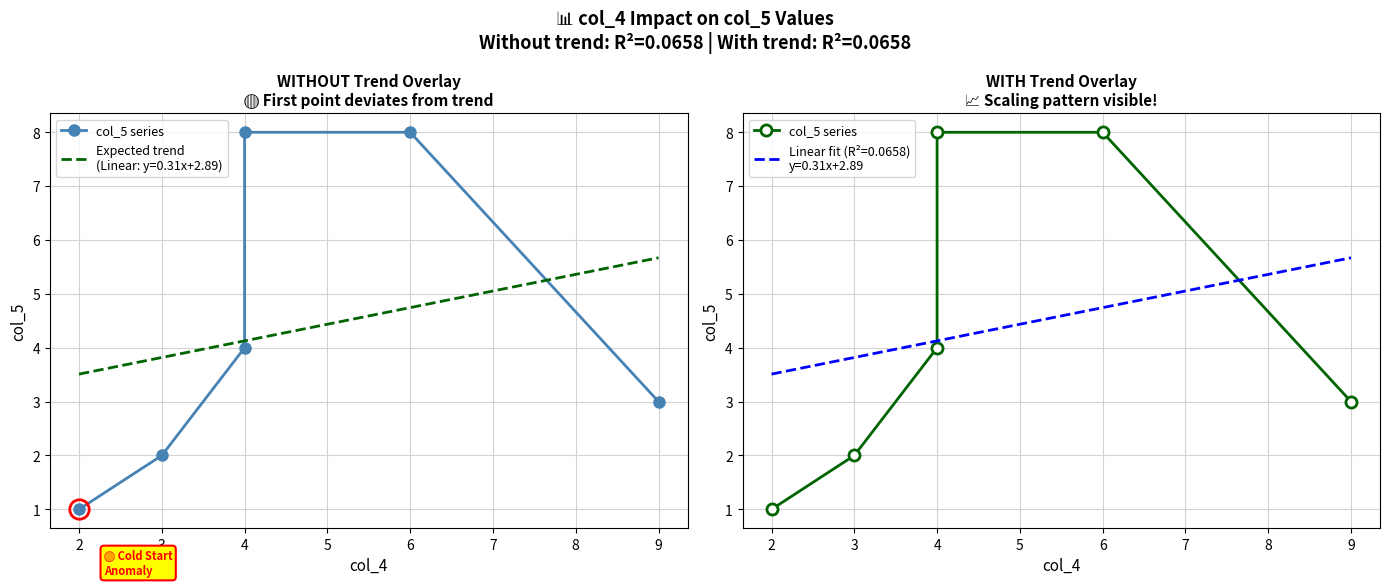

What is the average value?

4